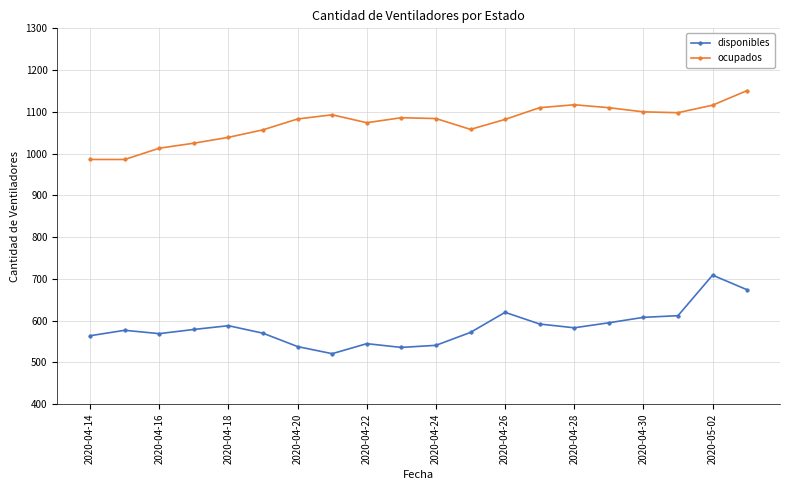

List the series in order of their overall mean, highest first.

ocupados, disponibles